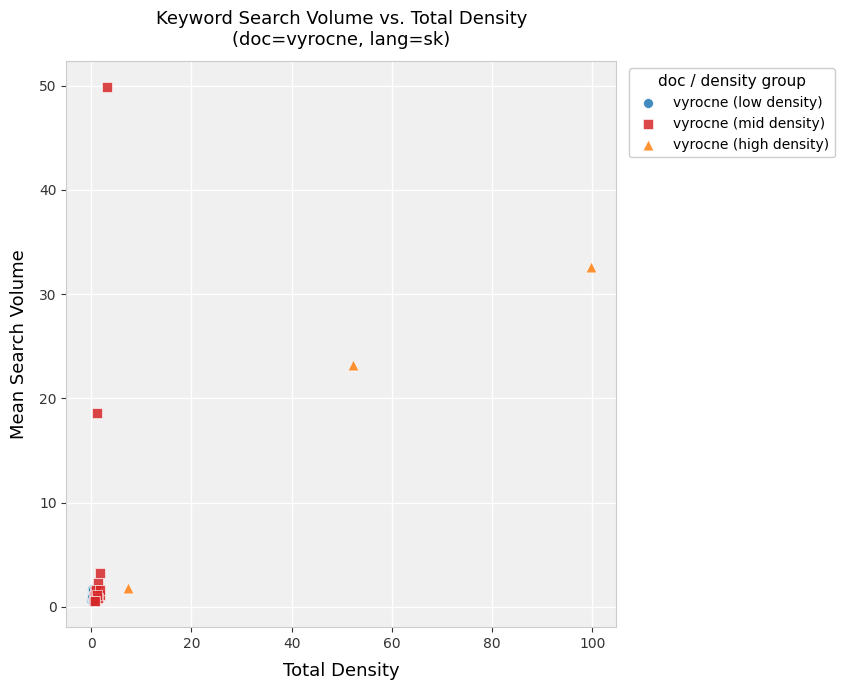

Which series has the largest Y range (max minus min)?

vyrocne (mid density)